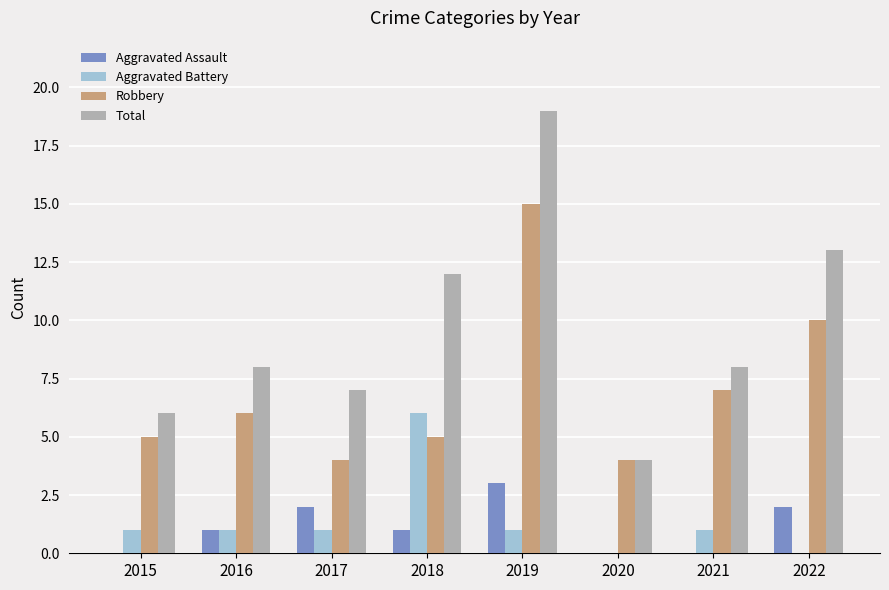

Is it true that Robbery equals 6 at 2016?

True